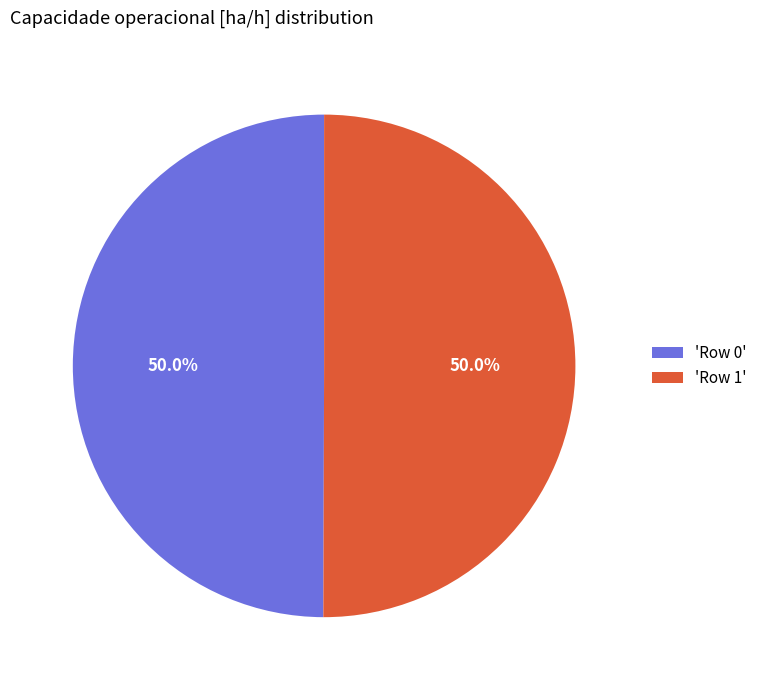

Count the number of slices in the pie.

2